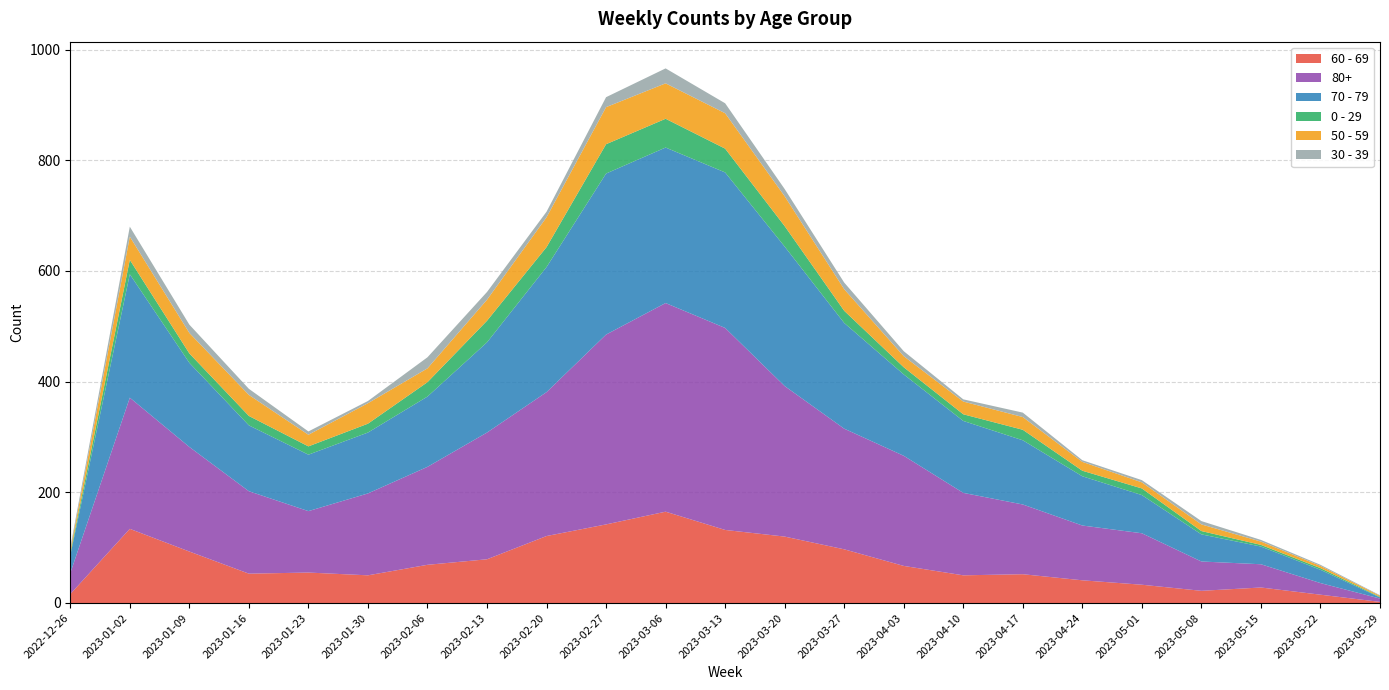

Reading left to right, what are all the values shown in this chart?

60 - 69: 2022-12-26=16	2023-01-02=134	2023-01-09=93	2023-01-16=53	2023-01-23=55	2023-01-30=50	2023-02-06=69	2023-02-13=79	2023-02-20=121	2023-02-27=142	2023-03-06=165	2023-03-13=132	2023-03-20=120	2023-03-27=97	2023-04-03=67	2023-04-10=50	2023-04-17=52	2023-04-24=41	2023-05-01=33	2023-05-08=22	2023-05-15=28	2023-05-22=15	2023-05-29=2
80+: 2022-12-26=38	2023-01-02=237	2023-01-09=189	2023-01-16=149	2023-01-23=111	2023-01-30=148	2023-02-06=177	2023-02-13=229	2023-02-20=260	2023-02-27=343	2023-03-06=377	2023-03-13=365	2023-03-20=272	2023-03-27=218	2023-04-03=199	2023-04-10=149	2023-04-17=126	2023-04-24=99	2023-05-01=93	2023-05-08=53	2023-05-15=42	2023-05-22=21	2023-05-29=6
70 - 79: 2022-12-26=32	2023-01-02=223	2023-01-09=152	2023-01-16=119	2023-01-23=102	2023-01-30=110	2023-02-06=127	2023-02-13=163	2023-02-20=226	2023-02-27=291	2023-03-06=281	2023-03-13=281	2023-03-20=252	2023-03-27=191	2023-04-03=147	2023-04-10=130	2023-04-17=116	2023-04-24=89	2023-05-01=69	2023-05-08=49	2023-05-15=32	2023-05-22=24	2023-05-29=2
0 - 29: 2022-12-26=4	2023-01-02=26	2023-01-09=17	2023-01-16=17	2023-01-23=15	2023-01-30=16	2023-02-06=26	2023-02-13=39	2023-02-20=36	2023-02-27=53	2023-03-06=52	2023-03-13=43	2023-03-20=37	2023-03-27=22	2023-04-03=13	2023-04-10=12	2023-04-17=19	2023-04-24=10	2023-05-01=12	2023-05-08=6	2023-05-15=3	2023-05-22=3	2023-05-29=1
50 - 59: 2022-12-26=5	2023-01-02=42	2023-01-09=37	2023-01-16=38	2023-01-23=21	2023-01-30=37	2023-02-06=25	2023-02-13=38	2023-02-20=54	2023-02-27=67	2023-03-06=64	2023-03-13=64	2023-03-20=54	2023-03-27=39	2023-04-03=20	2023-04-10=23	2023-04-17=23	2023-04-24=16	2023-05-01=11	2023-05-08=12	2023-05-15=6	2023-05-22=4	2023-05-29=2
30 - 39: 2022-12-26=5	2023-01-02=18	2023-01-09=15	2023-01-16=11	2023-01-23=6	2023-01-30=4	2023-02-06=20	2023-02-13=14	2023-02-20=10	2023-02-27=18	2023-03-06=27	2023-03-13=18	2023-03-20=13	2023-03-27=12	2023-04-03=9	2023-04-10=4	2023-04-17=8	2023-04-24=3	2023-05-01=4	2023-05-08=6	2023-05-15=3	2023-05-22=2	2023-05-29=1